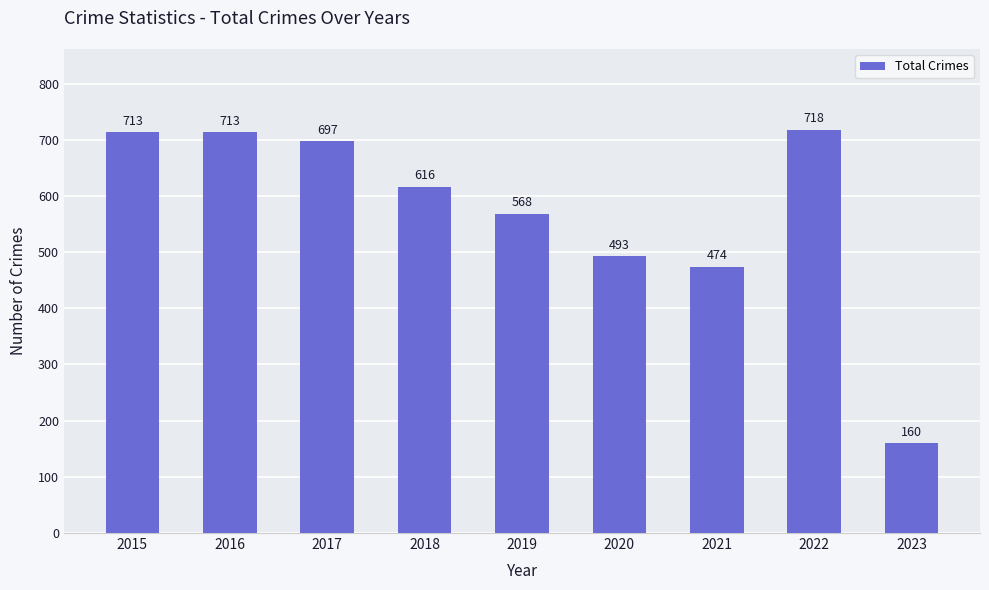

The chart shows a value of 170 at 2019. True or false?

False